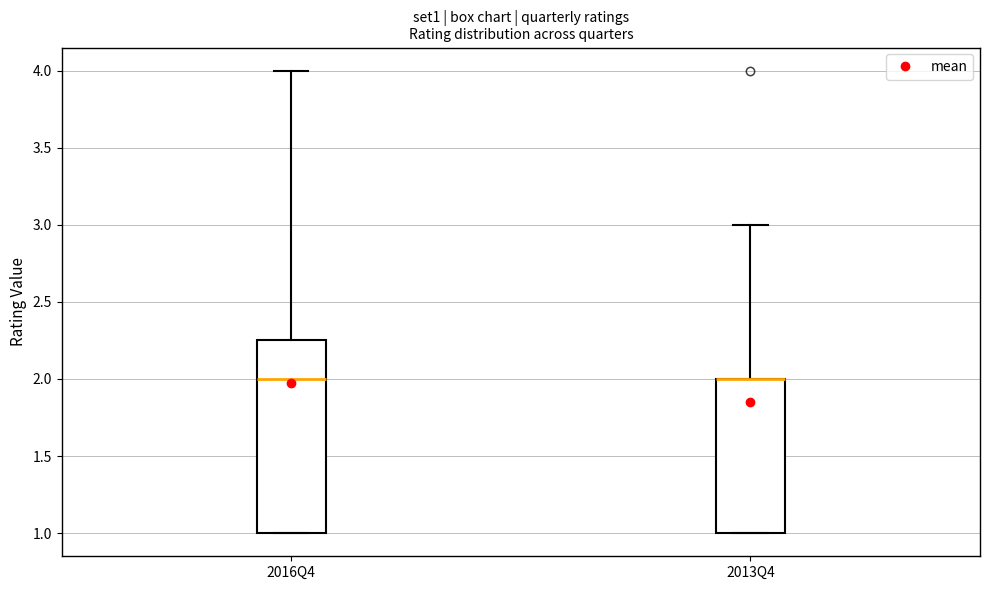

Comparing the boxes themselves (not the whiskers), which one is the tallest?

2016Q4